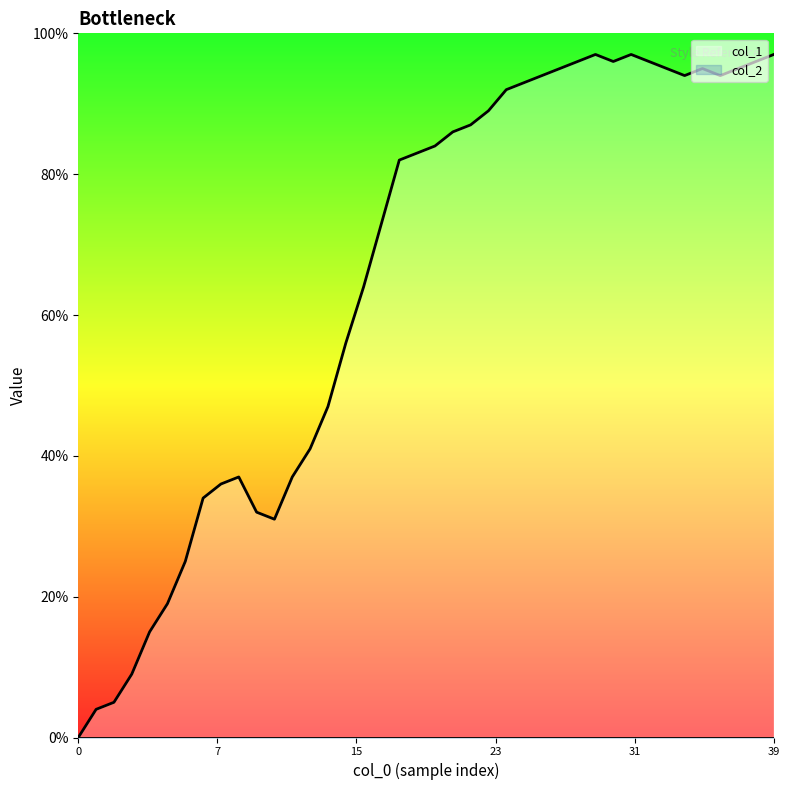

What is the highest value of the col_1 series?

97